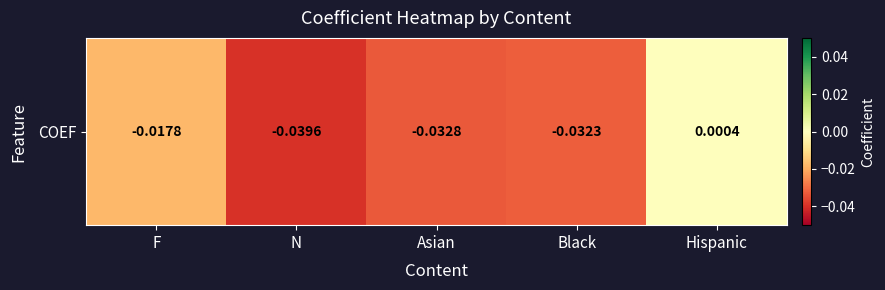

The value at F is -0.0. True or false?

True